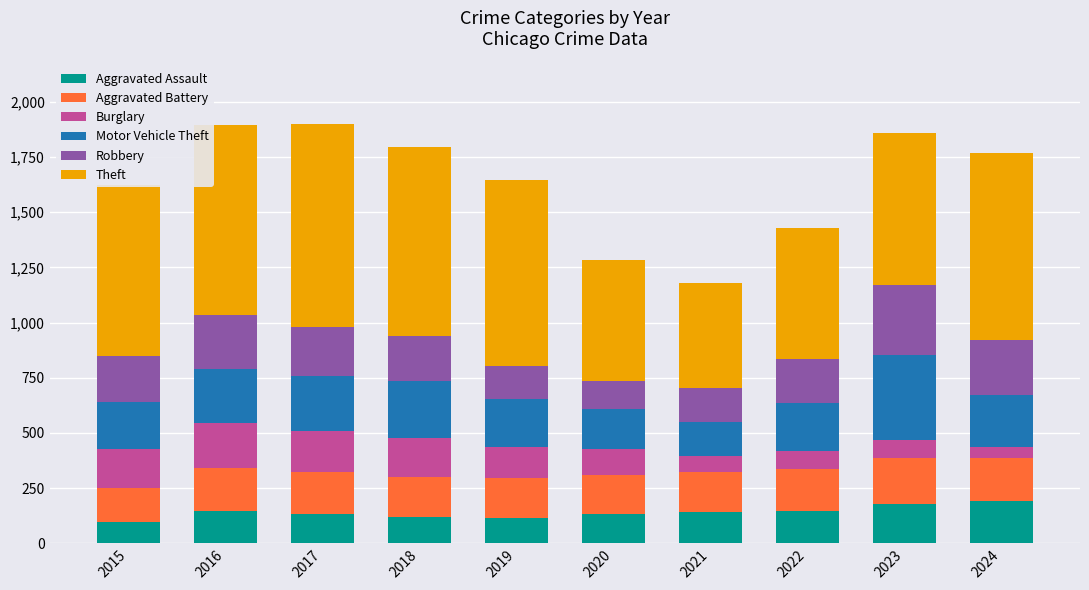

True or false: Aggravated Assault has a value of 146 at 2016.

True